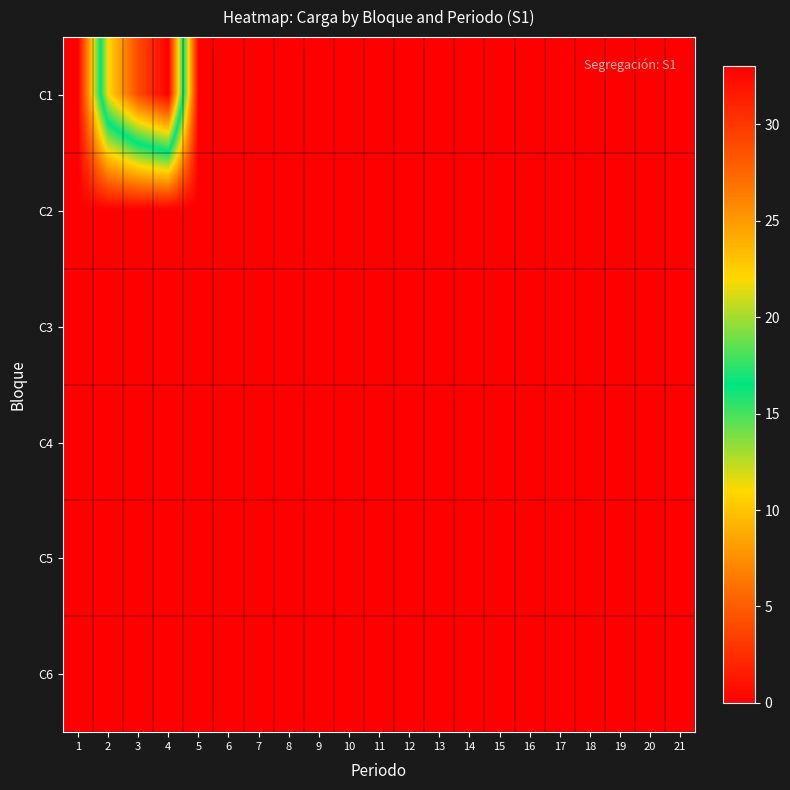

Reading left to right, what are all the values shown in this chart?

C1: 1=0	2=22	3=29	4=33	5=0	6=0	7=0	8=0	9=0	10=0	11=0	12=0	13=0	14=0	15=0	16=0	17=0	18=0	19=0	20=0	21=0
C2: 1=0	2=0	3=0	4=0	5=0	6=0	7=0	8=0	9=0	10=0	11=0	12=0	13=0	14=0	15=0	16=0	17=0	18=0	19=0	20=0	21=0
C3: 1=0	2=0	3=0	4=0	5=0	6=0	7=0	8=0	9=0	10=0	11=0	12=0	13=0	14=0	15=0	16=0	17=0	18=0	19=0	20=0	21=0
C4: 1=0	2=0	3=0	4=0	5=0	6=0	7=0	8=0	9=0	10=0	11=0	12=0	13=0	14=0	15=0	16=0	17=0	18=0	19=0	20=0	21=0
C5: 1=0	2=0	3=0	4=0	5=0	6=0	7=0	8=0	9=0	10=0	11=0	12=0	13=0	14=0	15=0	16=0	17=0	18=0	19=0	20=0	21=0
C6: 1=0	2=0	3=0	4=0	5=0	6=0	7=0	8=0	9=0	10=0	11=0	12=0	13=0	14=0	15=0	16=0	17=0	18=0	19=0	20=0	21=0